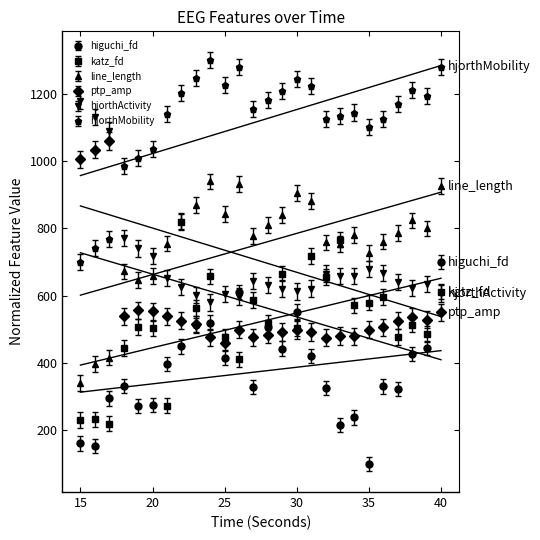

The value of katz_fd_EEG at 34 is 901.3. True or false?

False